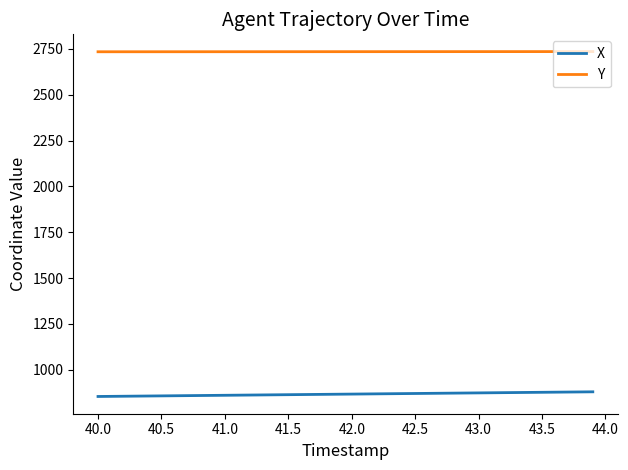

List the series in order of their overall mean, lowest first.

X, Y